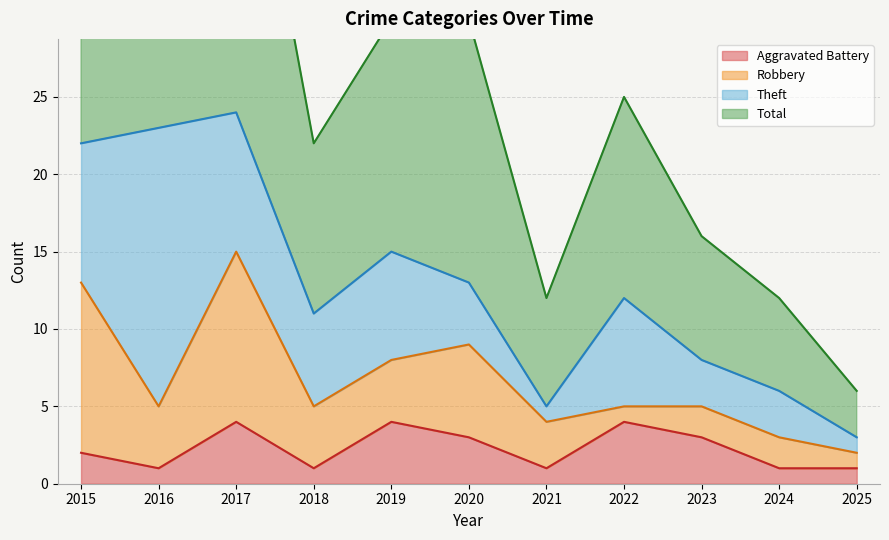

The value of Aggravated Battery at 2017 is 4. True or false?

True